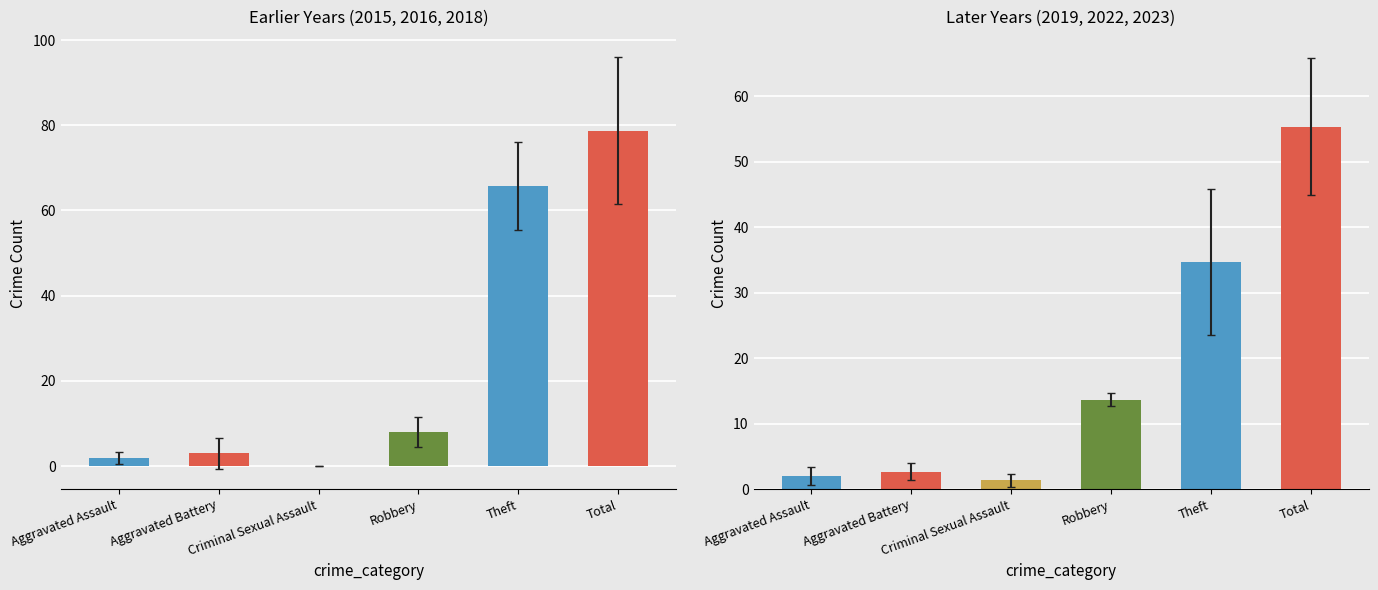

What is the maximum value shown in the chart?

101